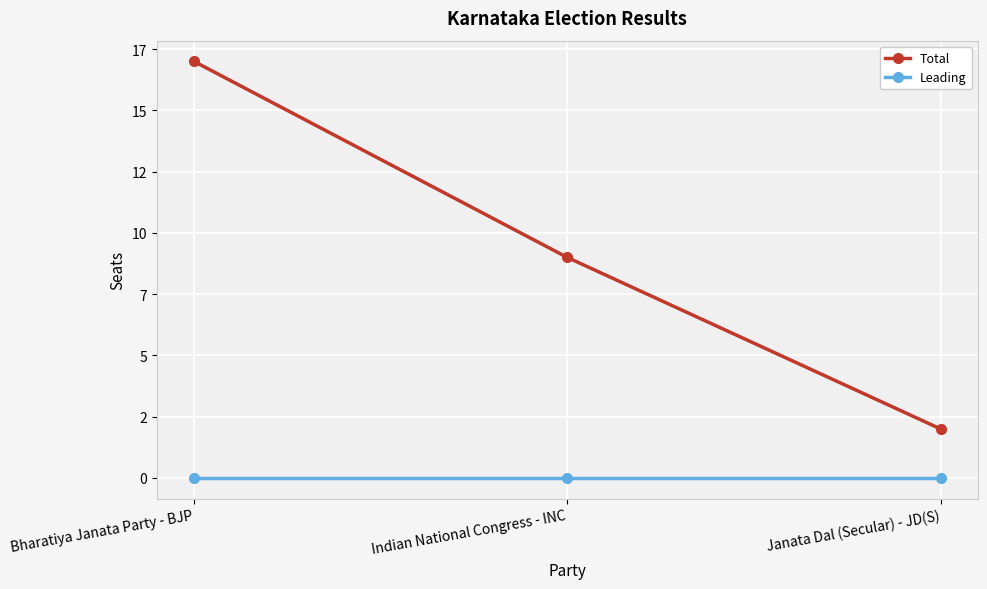

What position from the left is Janata Dal (Secular) - JD(S)?

3